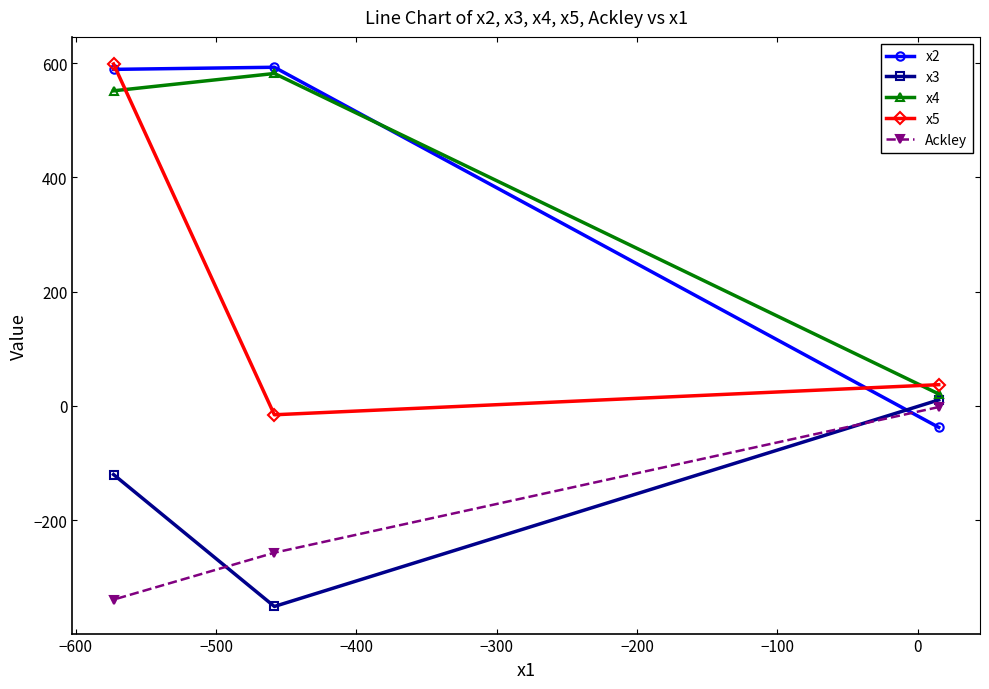

What is the maximum value shown in the chart?

598.4